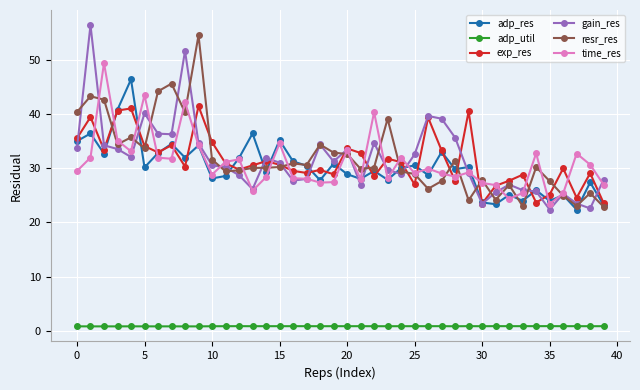

True or false: adp_res and adp_util cross at least once.

False